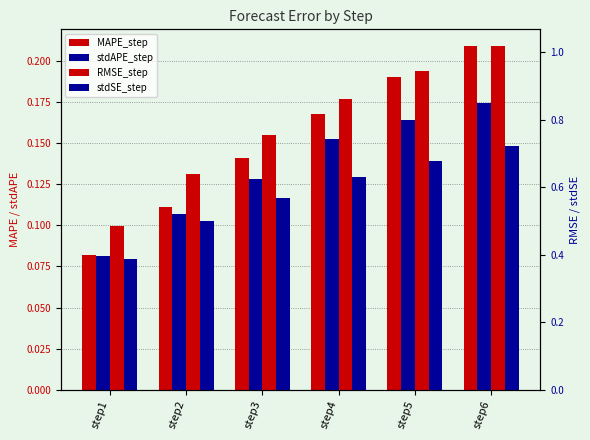

Which series has the largest range (max minus min)?

RMSE_step